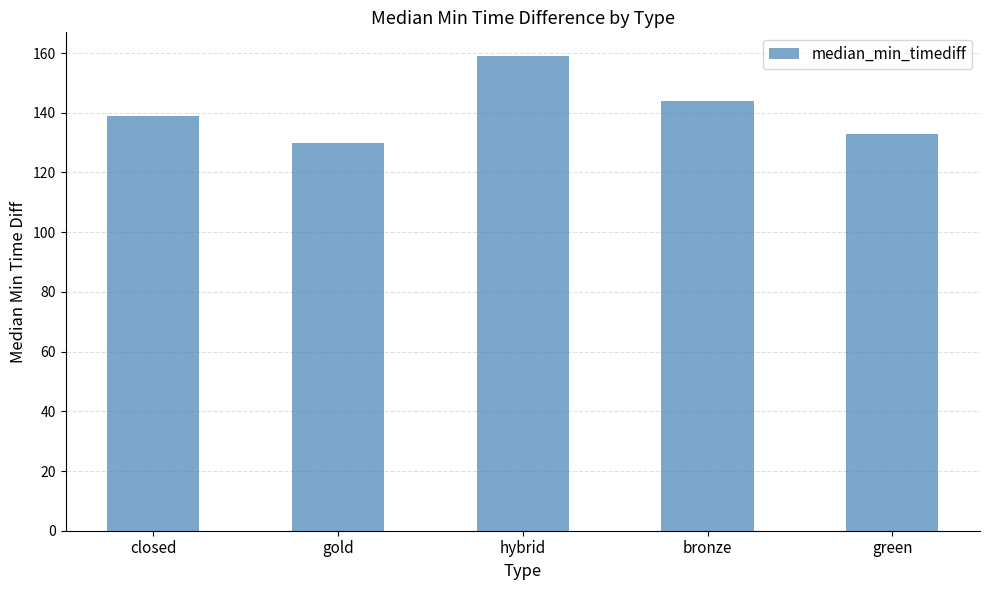

What is the sum of all values?

705